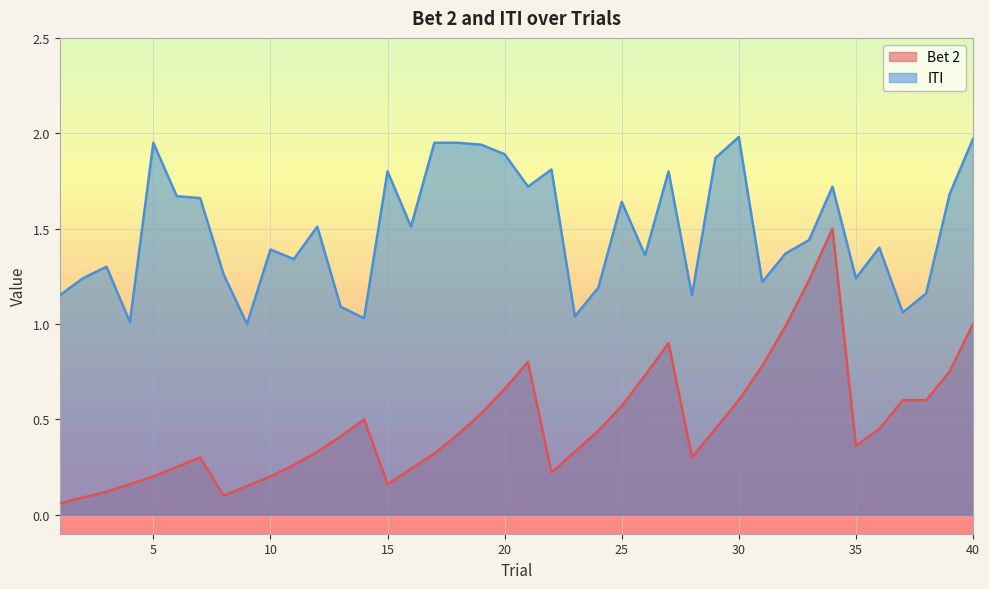

What is the total value across all series at 23?

1.4